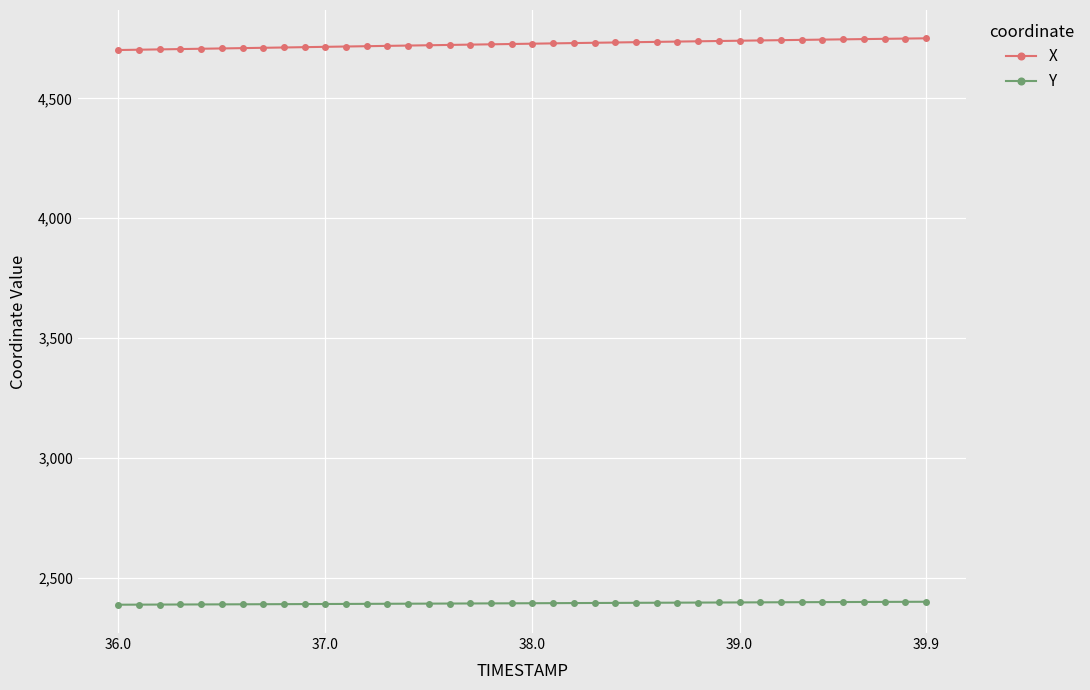

What is the average value of the X series?

4726.9